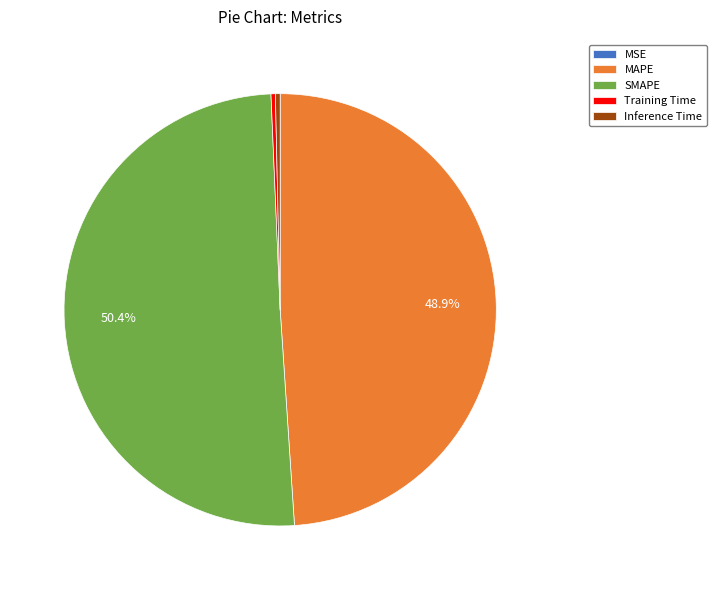

Does Training Time represent more than half of the total?

No